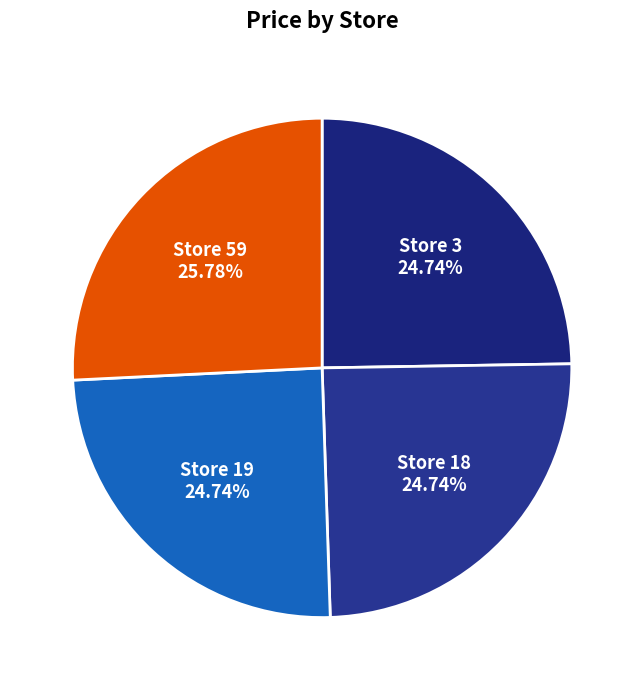

Do Store 18 and Store 3 together represent more than half of the pie?

No